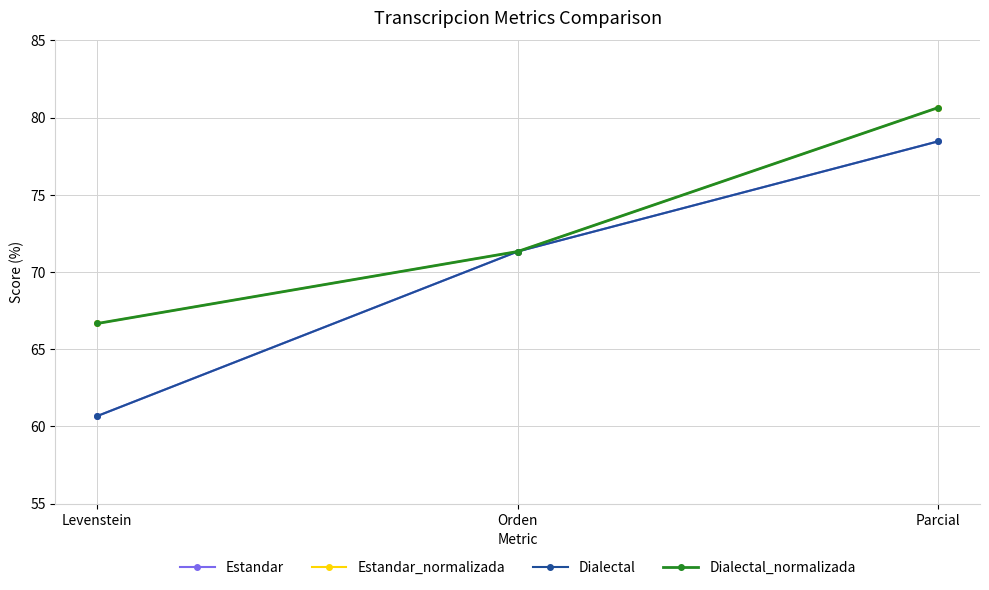

At which category does the chart reach its peak across all series?

Parcial